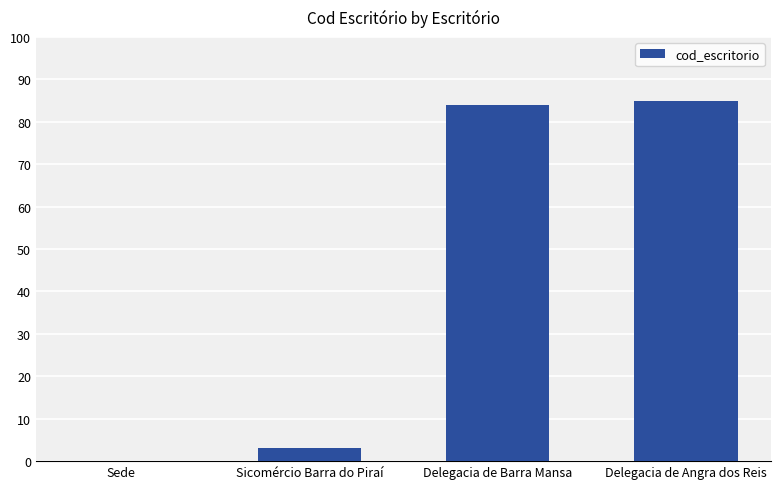

Reading left to right, extract all data points from this chart.

Sede=0	Sicomércio Barra do Piraí=3	Delegacia de Barra Mansa=84	Delegacia de Angra dos Reis=85